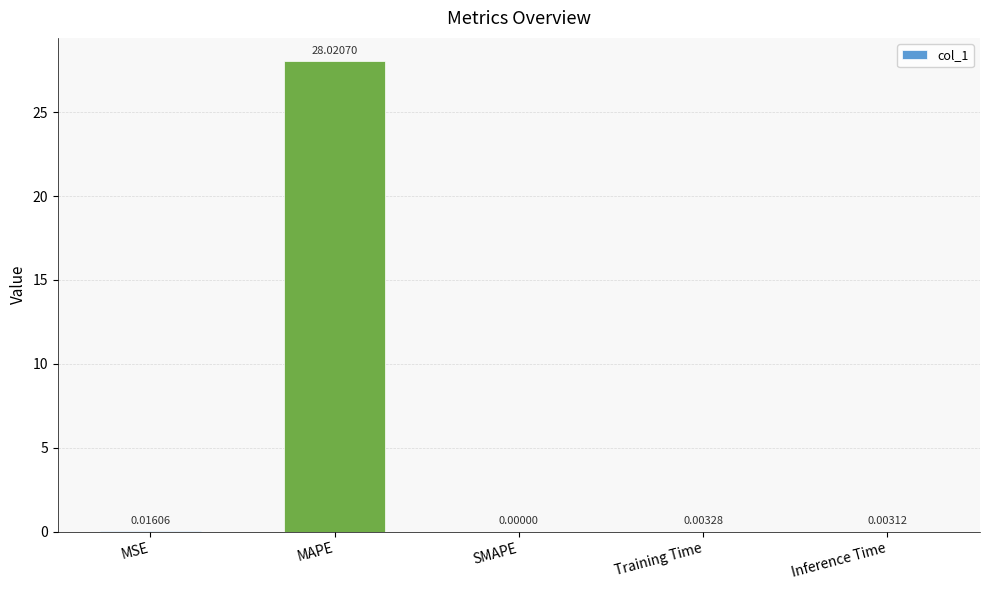

What is the change in value from MAPE to SMAPE?

-28.0